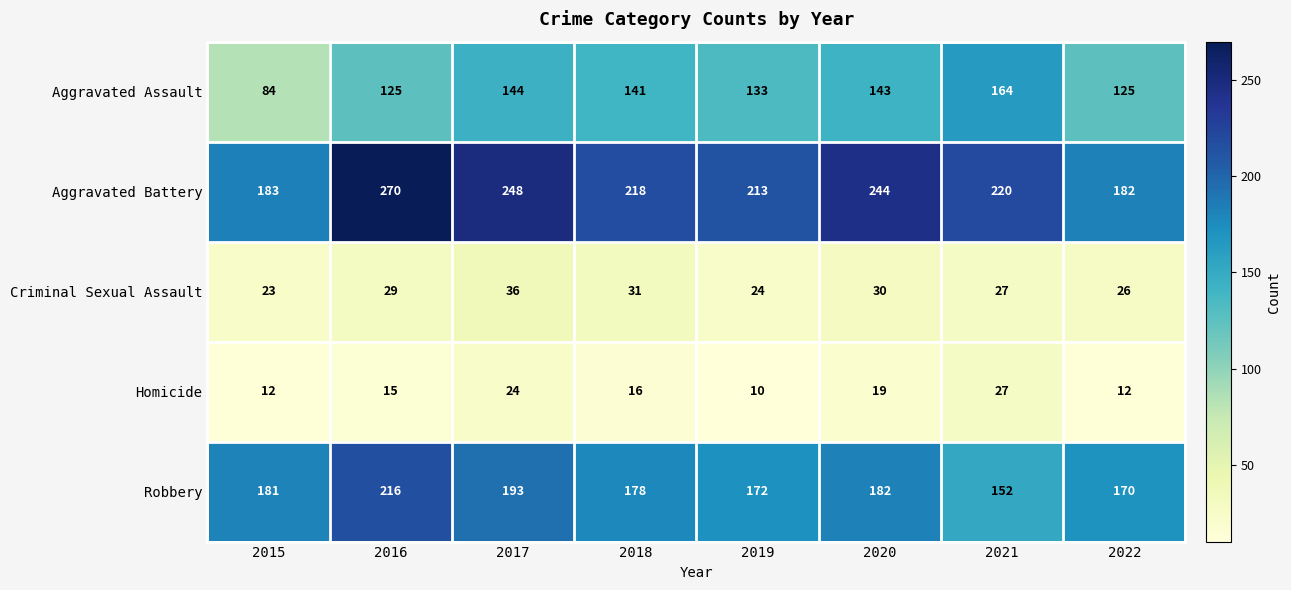

What is the difference between the highest and lowest values at 2020?

225